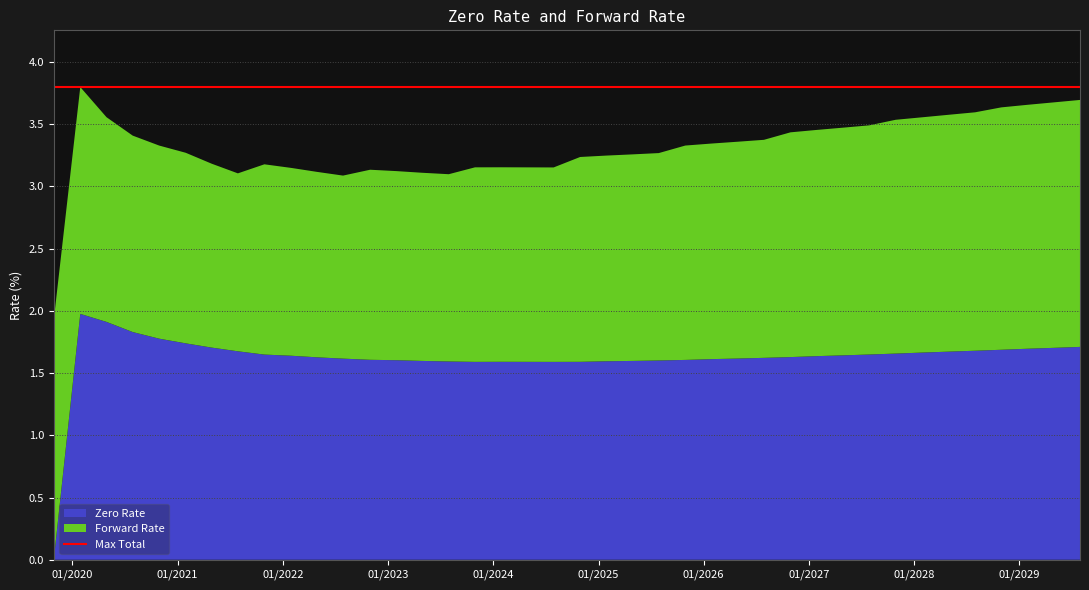

Reading left to right, transcribe all the data shown in this chart.

Zero Rate: 10/29/2019=0.0	01/29/2020=2.0	04/29/2020=1.9	07/29/2020=1.8	10/29/2020=1.8	01/29/2021=1.7	04/29/2021=1.7	07/29/2021=1.7	10/29/2021=1.6	01/31/2022=1.6	04/29/2022=1.6	07/29/2022=1.6	10/31/2022=1.6	01/30/2023=1.6	04/28/2023=1.6	07/31/2023=1.6	10/30/2023=1.6	01/29/2024=1.6	04/29/2024=1.6	07/29/2024=1.6	10/29/2024=1.6	01/29/2025=1.6	04/29/2025=1.6	07/29/2025=1.6	10/29/2025=1.6	01/29/2026=1.6	04/29/2026=1.6	07/29/2026=1.6	10/29/2026=1.6	01/29/2027=1.6	04/29/2027=1.6	07/29/2027=1.6	10/29/2027=1.7	01/31/2028=1.7	04/28/2028=1.7	07/31/2028=1.7	10/30/2028=1.7	01/29/2029=1.7	04/30/2029=1.7	07/30/2029=1.7
Forward Rate: 10/29/2019=1.9	01/29/2020=1.8	04/29/2020=1.6	07/29/2020=1.6	10/29/2020=1.6	01/29/2021=1.5	04/29/2021=1.5	07/29/2021=1.4	10/29/2021=1.5	01/31/2022=1.5	04/29/2022=1.5	07/29/2022=1.5	10/31/2022=1.5	01/30/2023=1.5	04/28/2023=1.5	07/31/2023=1.5	10/30/2023=1.6	01/29/2024=1.6	04/29/2024=1.6	07/29/2024=1.6	10/29/2024=1.6	01/29/2025=1.7	04/29/2025=1.7	07/29/2025=1.7	10/29/2025=1.7	01/29/2026=1.7	04/29/2026=1.7	07/29/2026=1.8	10/29/2026=1.8	01/29/2027=1.8	04/29/2027=1.8	07/29/2027=1.8	10/29/2027=1.9	01/31/2028=1.9	04/28/2028=1.9	07/31/2028=1.9	10/30/2028=1.9	01/29/2029=2.0	04/30/2029=2.0	07/30/2029=2.0